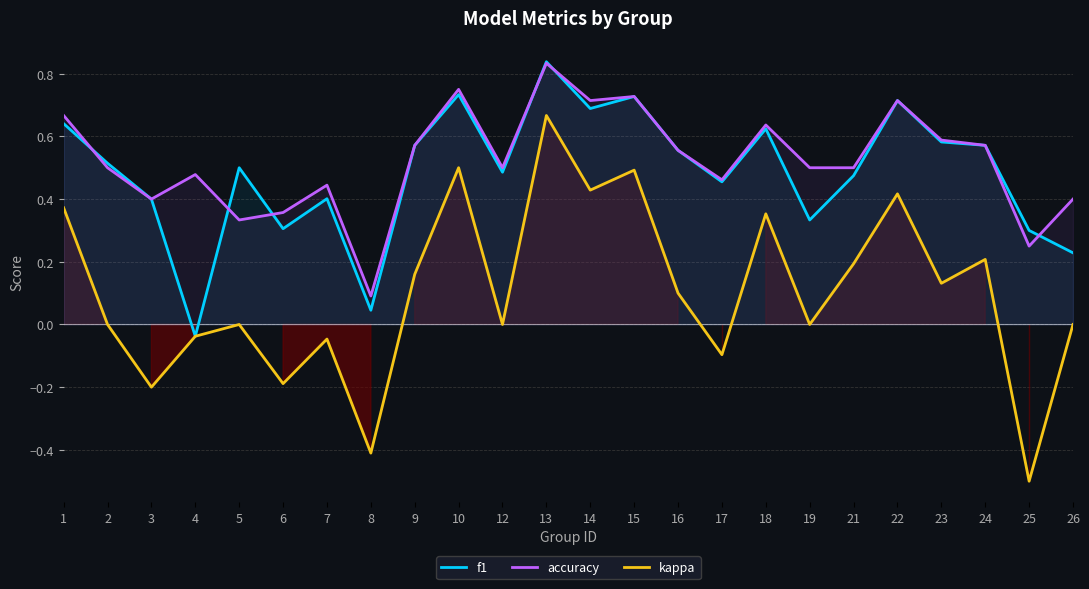

Which series has the widest spread of values?

kappa